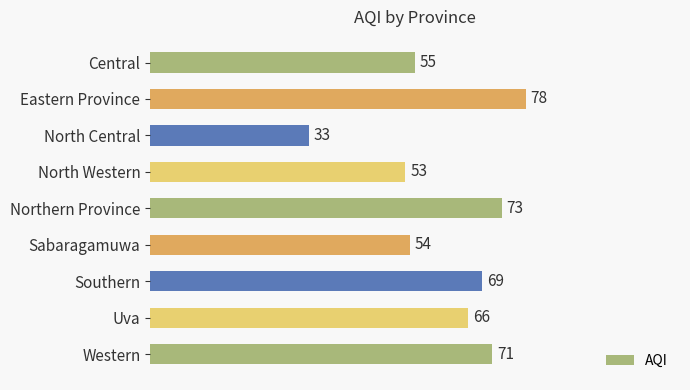

List the labels in order of value, smallest first.

North Central, North Western, Sabaragamuwa, Central, Uva, Southern, Western, Northern Province, Eastern Province